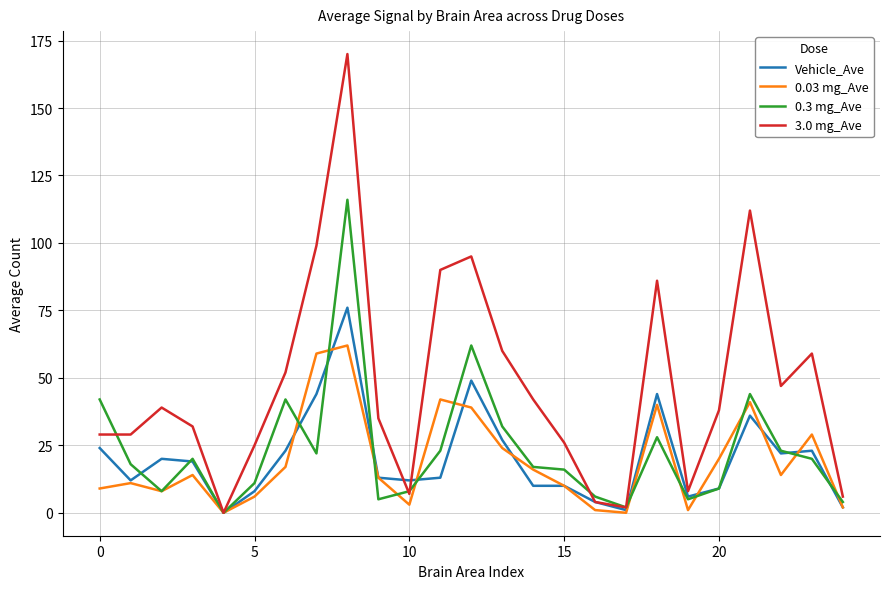

Which series has the largest total across all categories?

3.0 mg_Ave